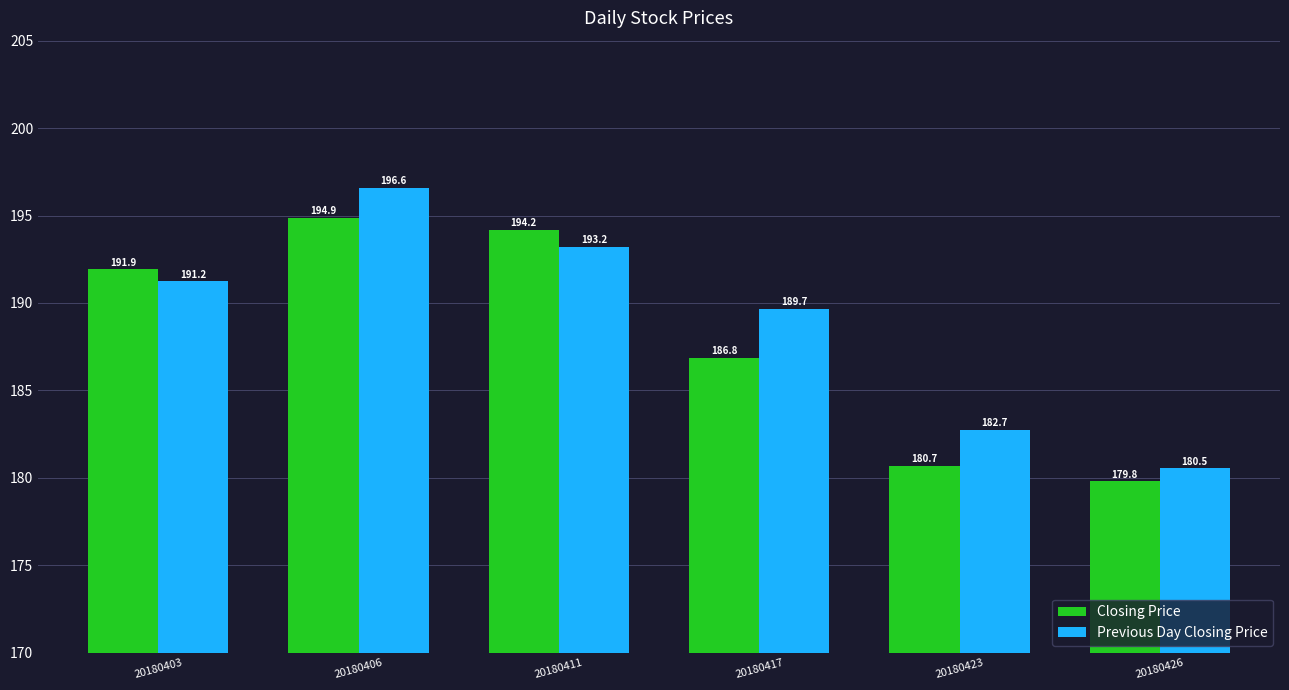

Which category has the lowest value in the Previous Day Closing Price series?

20180426